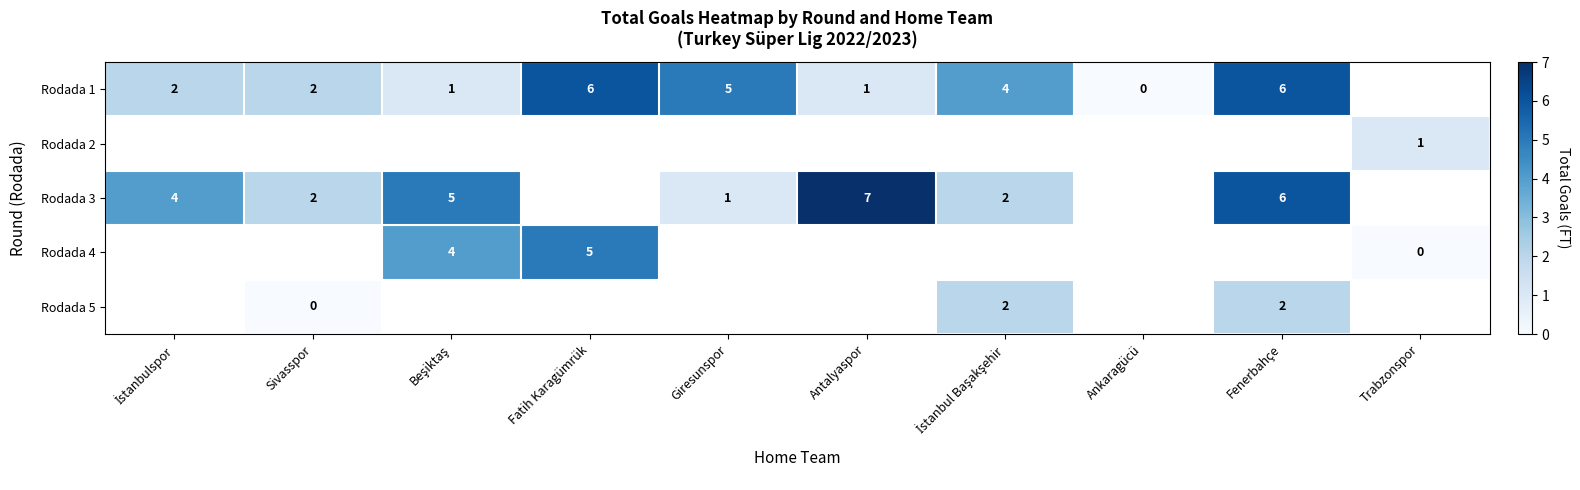

Is the value of Rodada 1 at Beşiktaş greater than the value of Rodada 3 at Sivasspor?

No